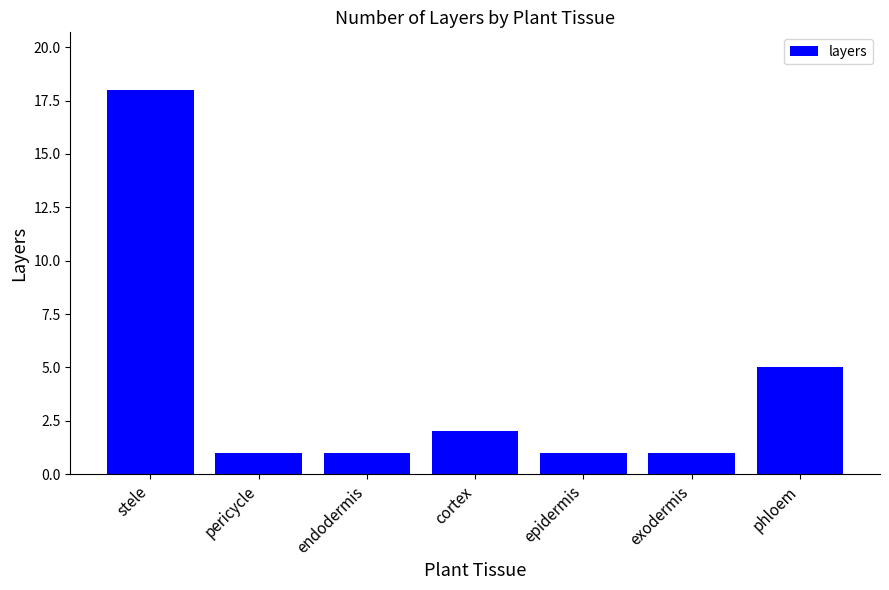

The value at endodermis is 0. True or false?

False